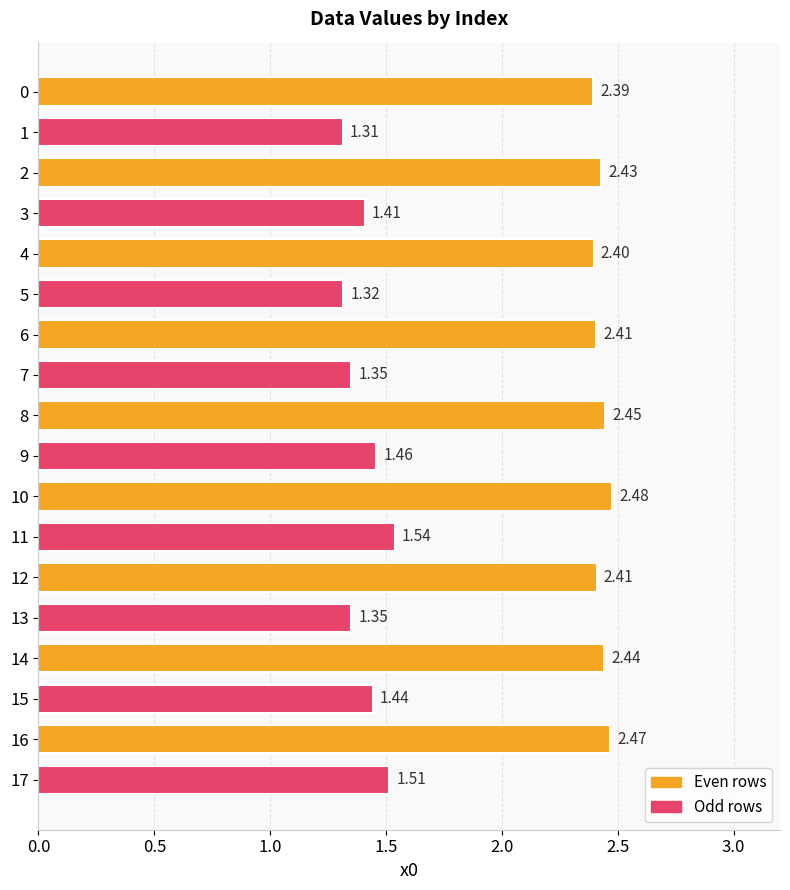

Are the bars horizontal?

Yes